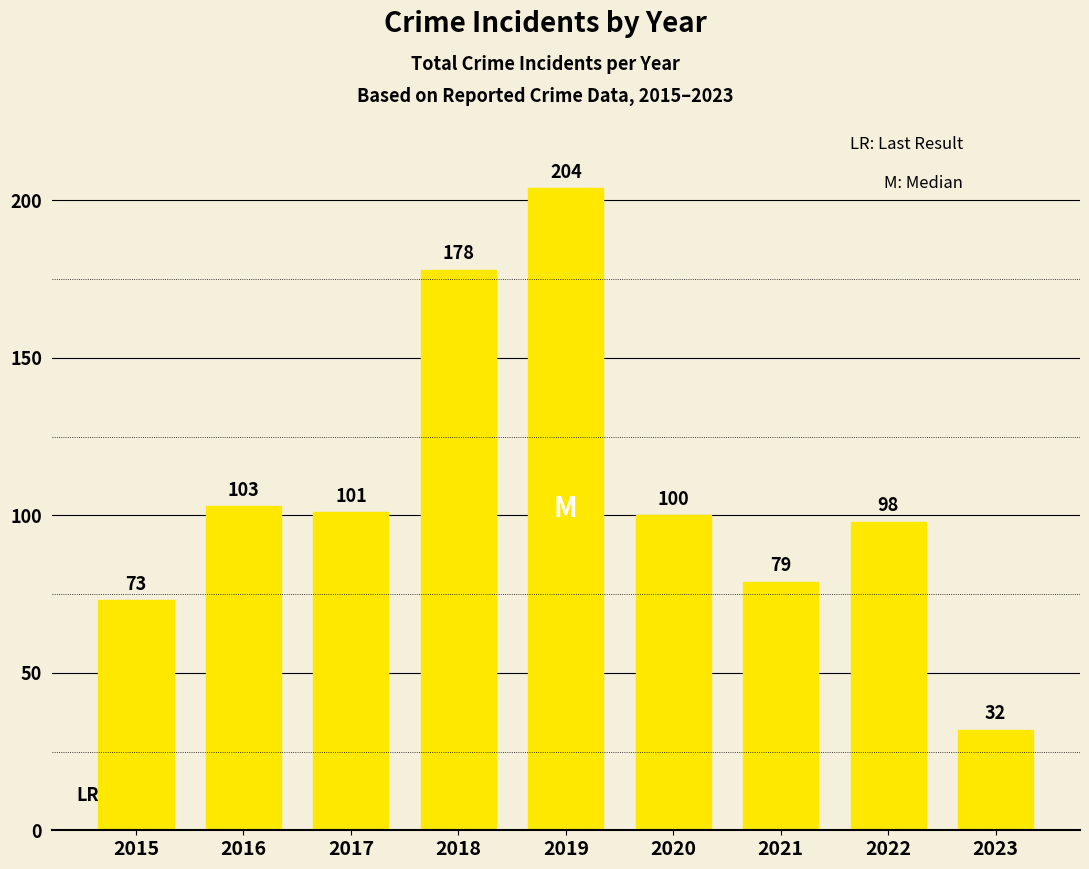

Is it true that the value at 2016 is 23?

False